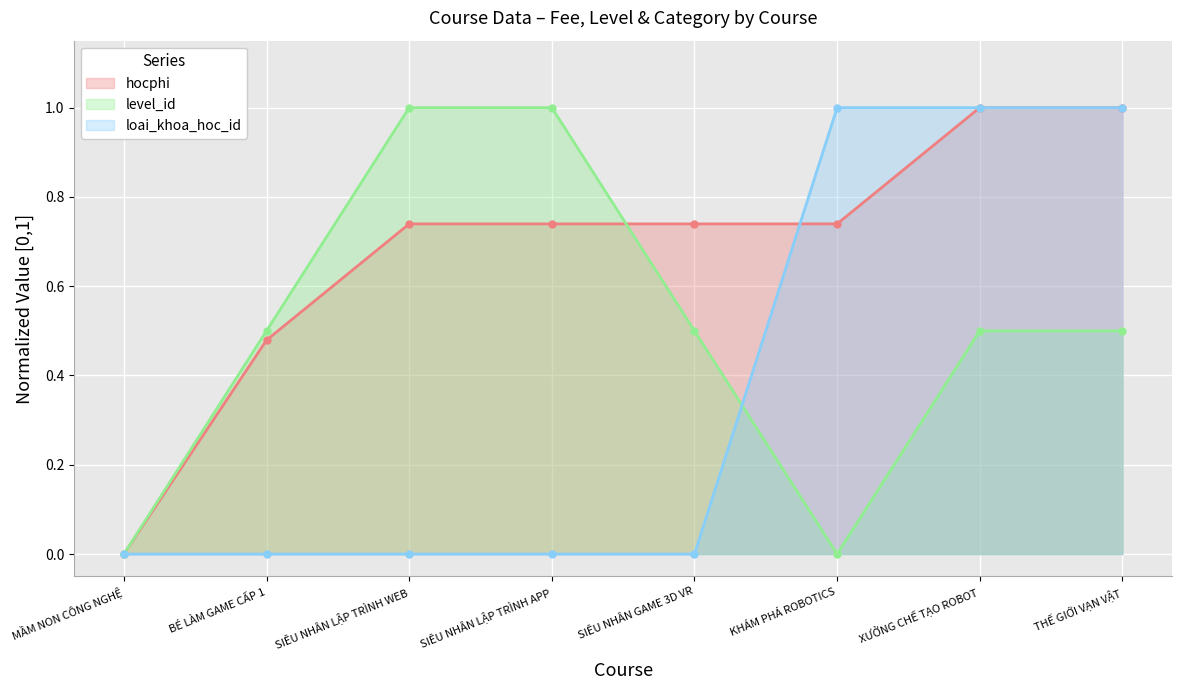

What is the difference between the level_id values at SIÊU NHÂN LẬP TRÌNH APP and SIÊU NHÂN GAME 3D VR?

0.5